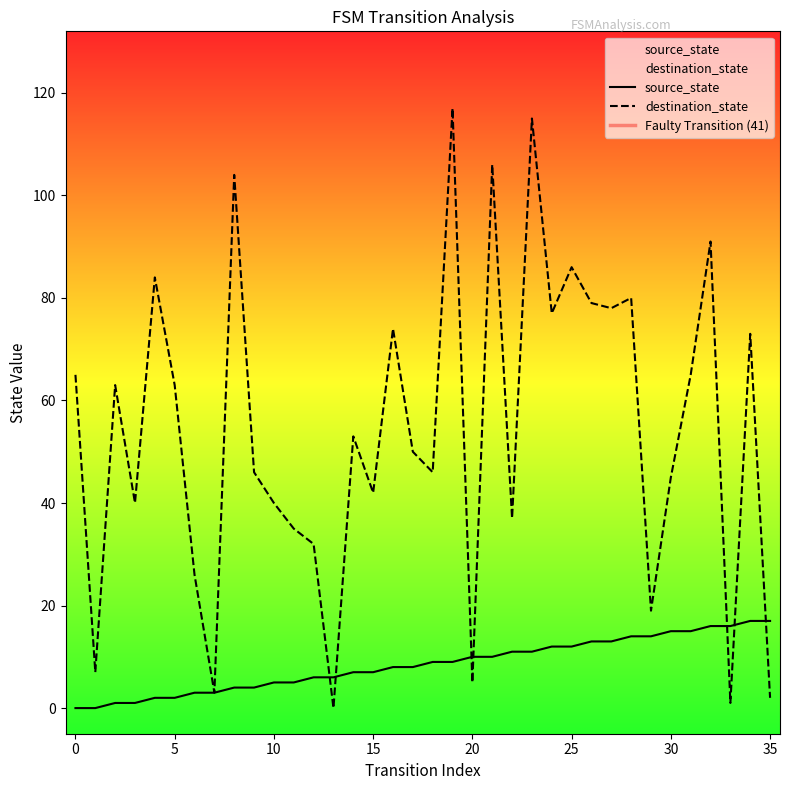

Is the value of source_state at 28 greater than the value of destination_state at 27?

No